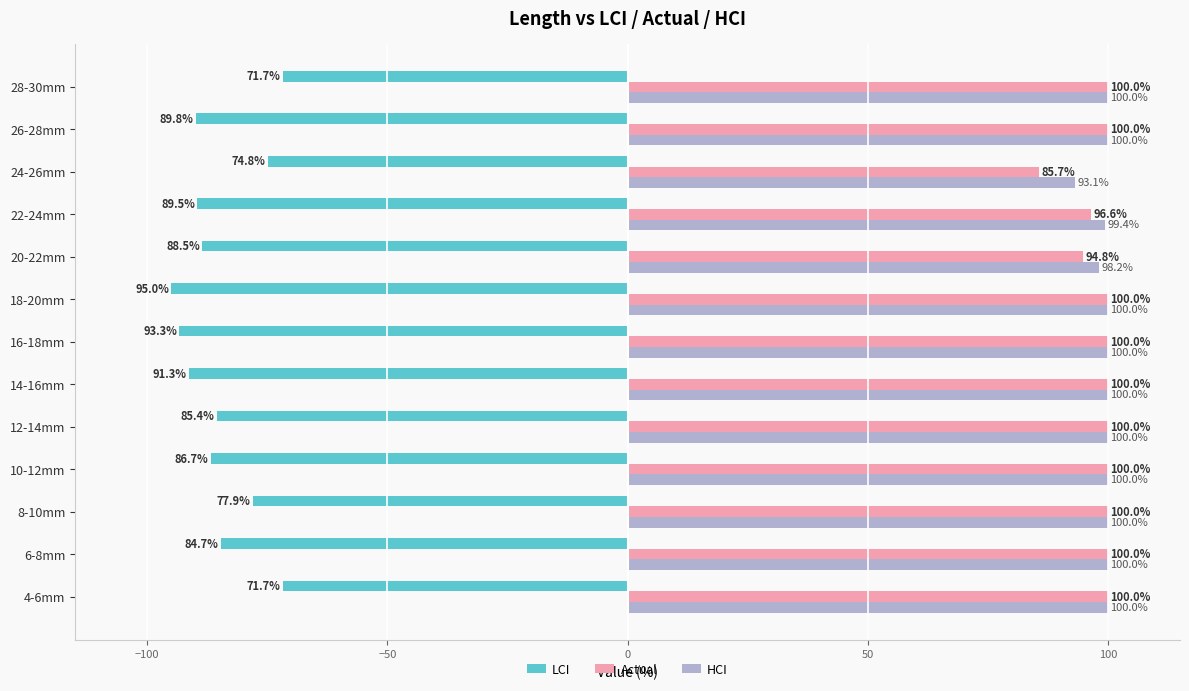

The Actual series shows 100.0 at 18-20mm. True or false?

True